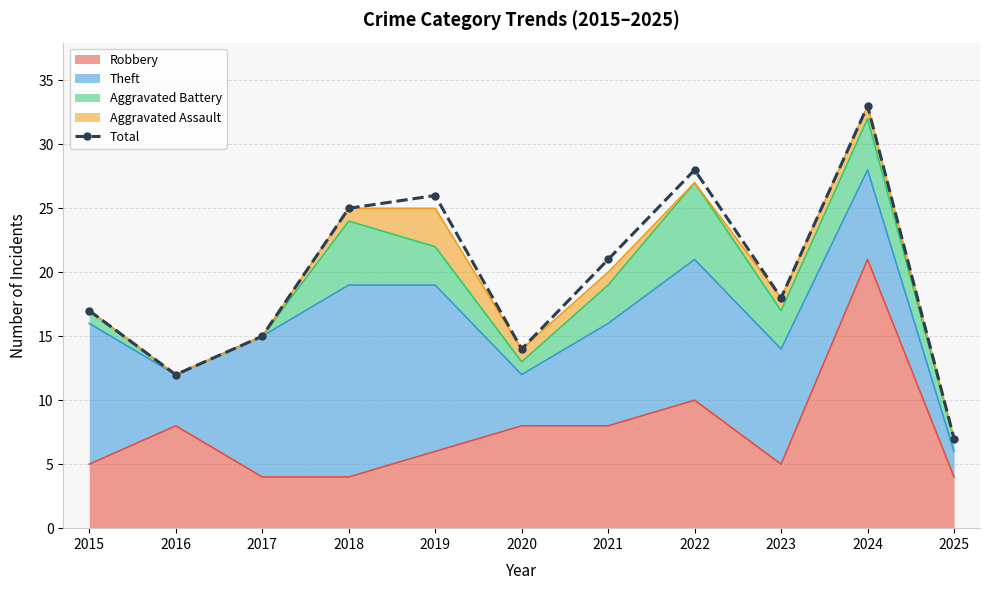

What is the maximum value shown in the chart?

33